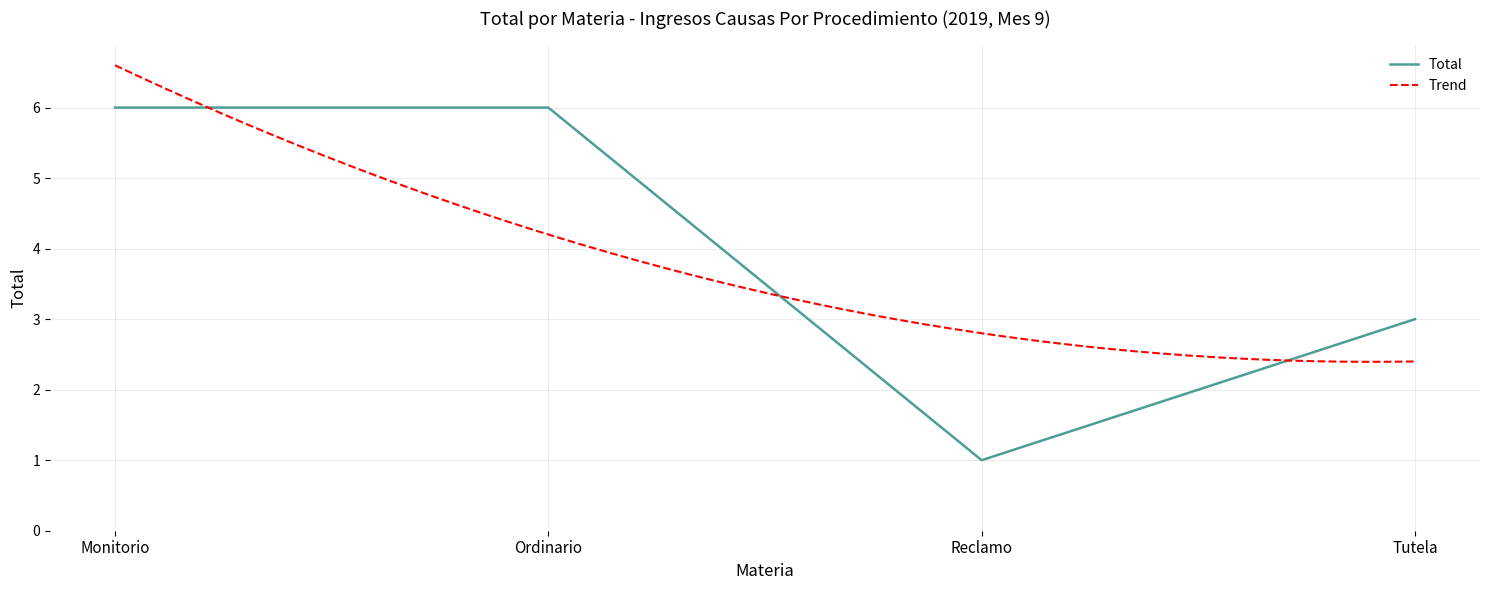

What is the sum of the values at Tutela and Ordinario?

9